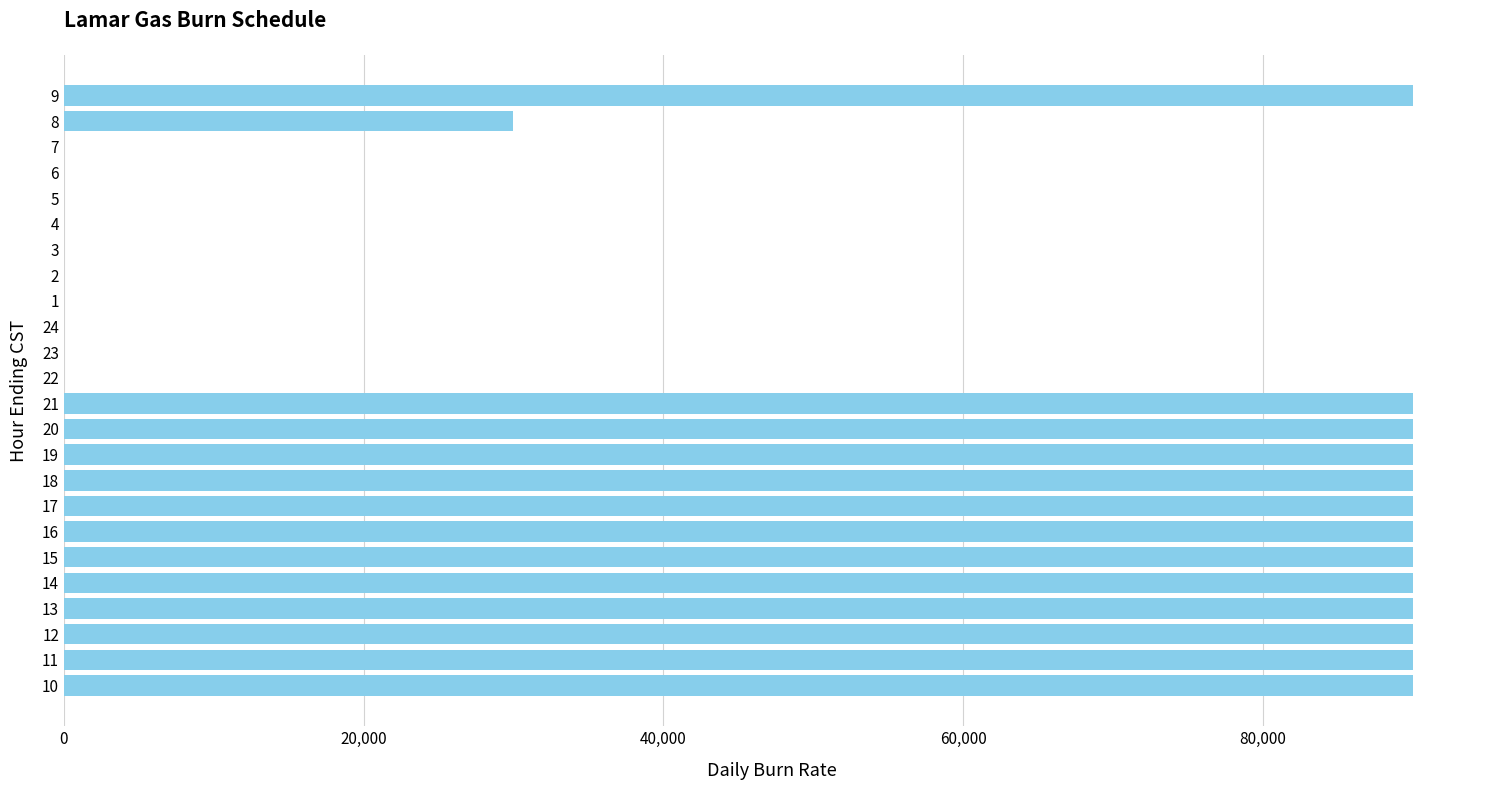

What is the maximum value shown in the chart?

90000